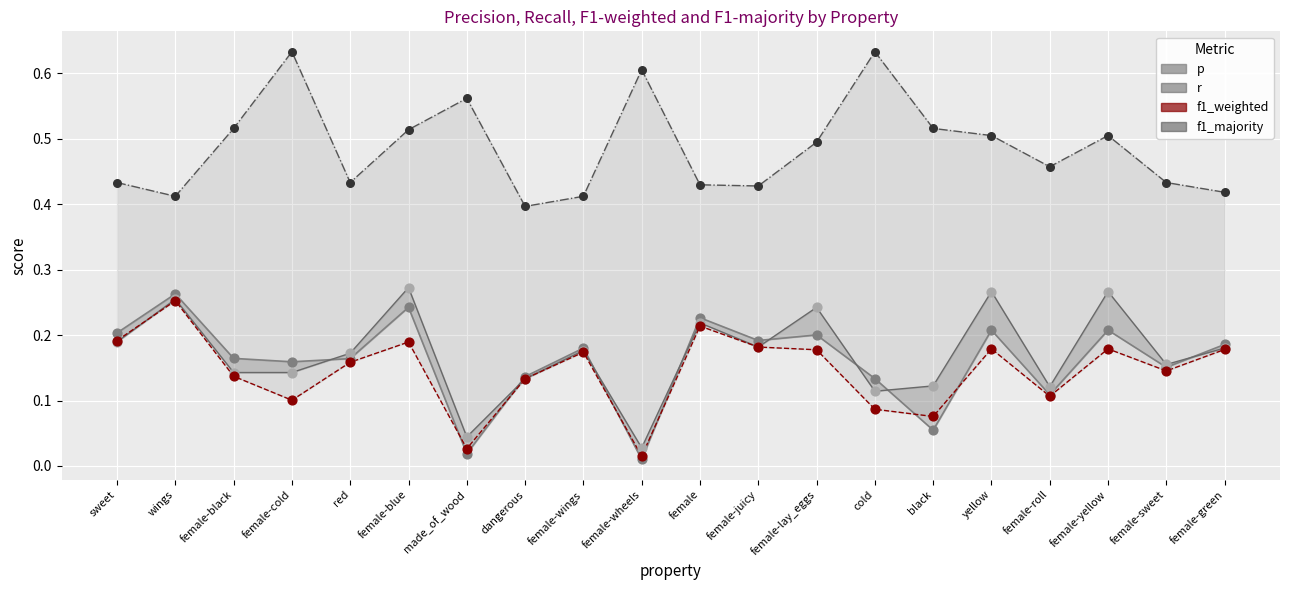

At which category is the sum across all series the highest?

female-blue